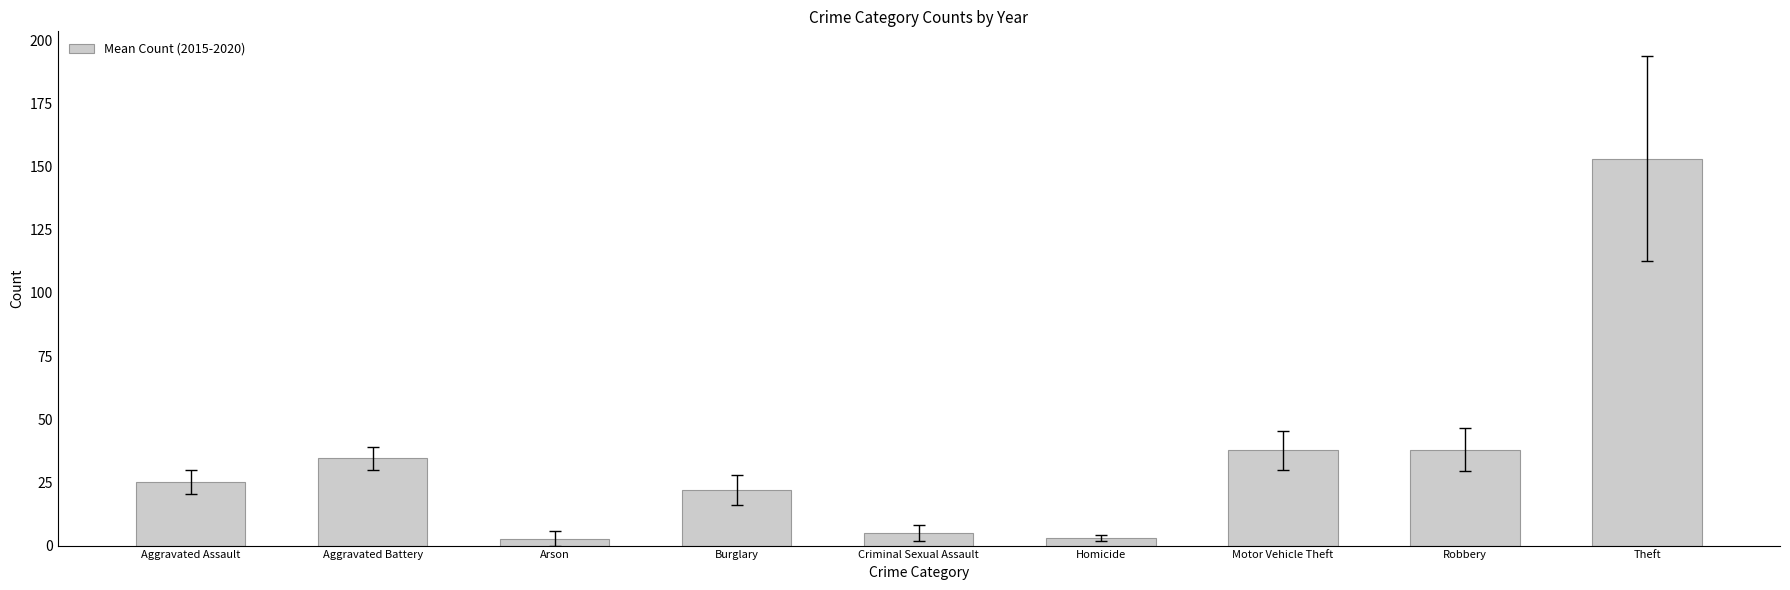

At which label does the data first exceed 25?

Aggravated Assault